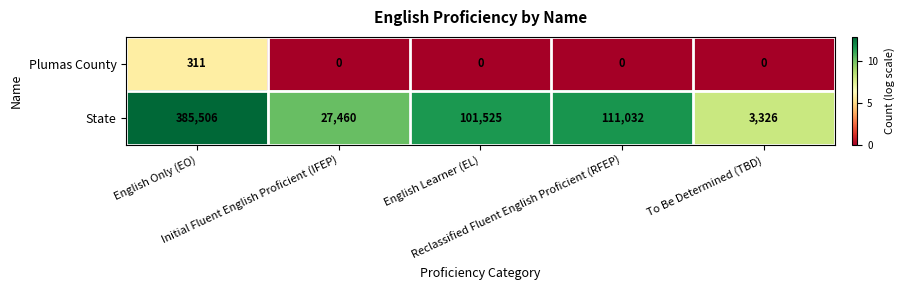

Which series has the largest range (max minus min)?

State